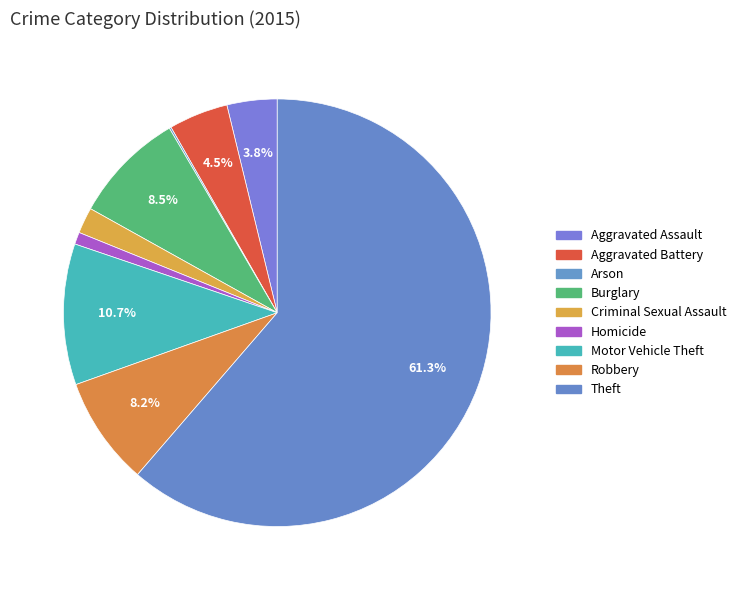

True or false: Theft accounts for 47% of the total.

False